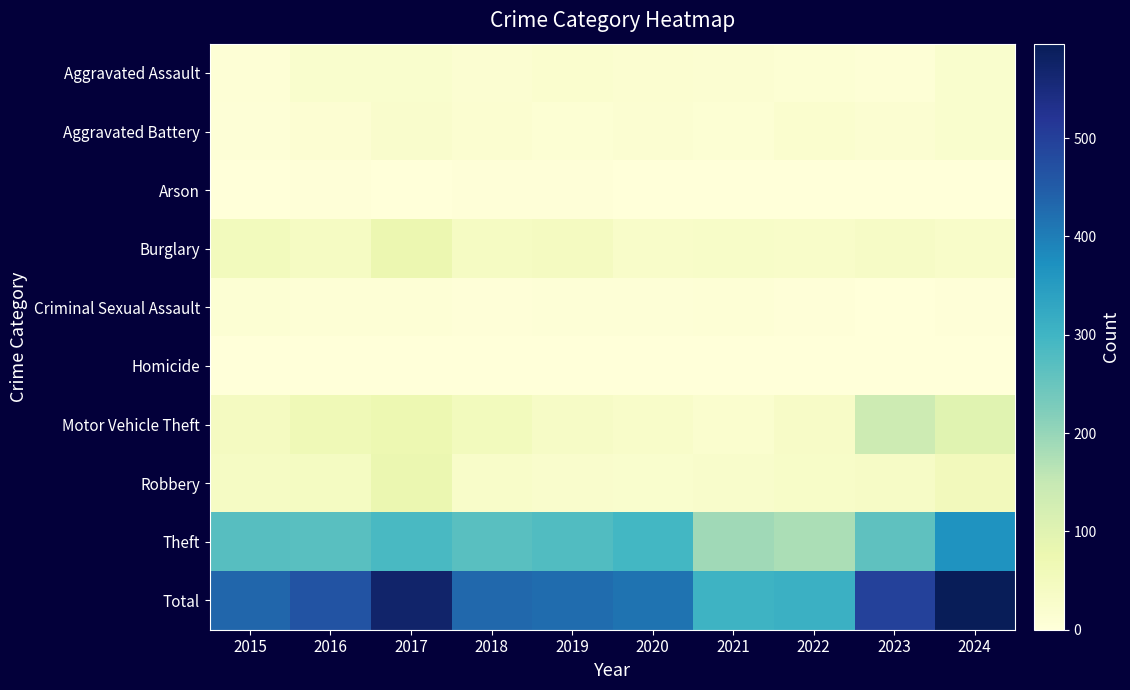

What is the difference between the highest and lowest values at 2017?

571